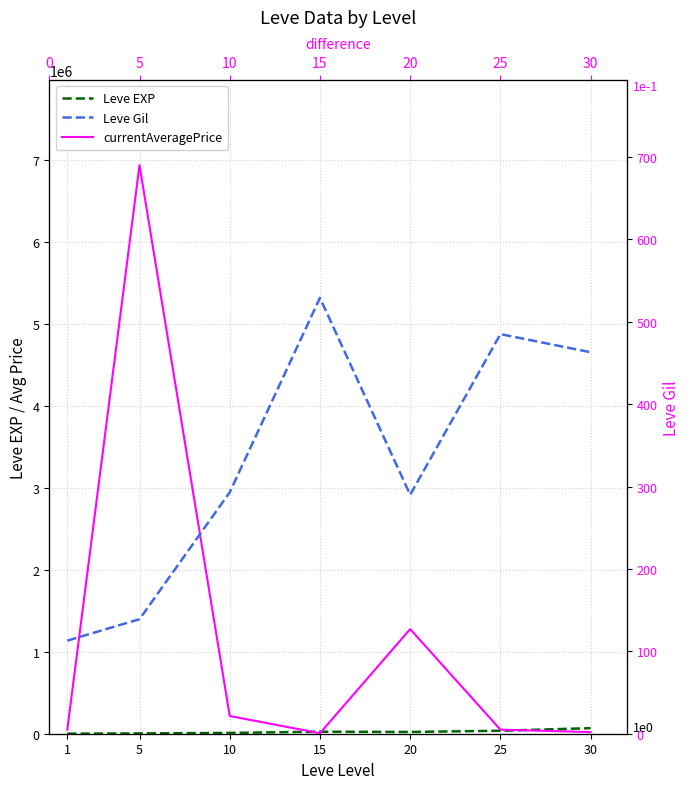

Which series ends up on top after the final intersection of currentAveragePrice and Leve EXP?

Leve EXP